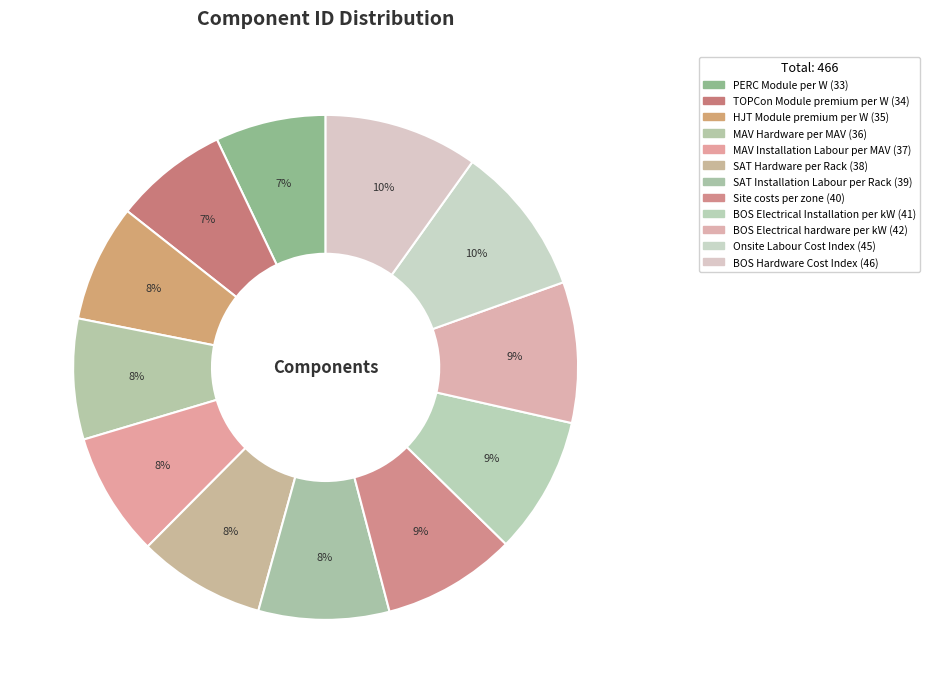

Do BOS Electrical Installation per kW and PERC Module per W together represent more than half of the pie?

No